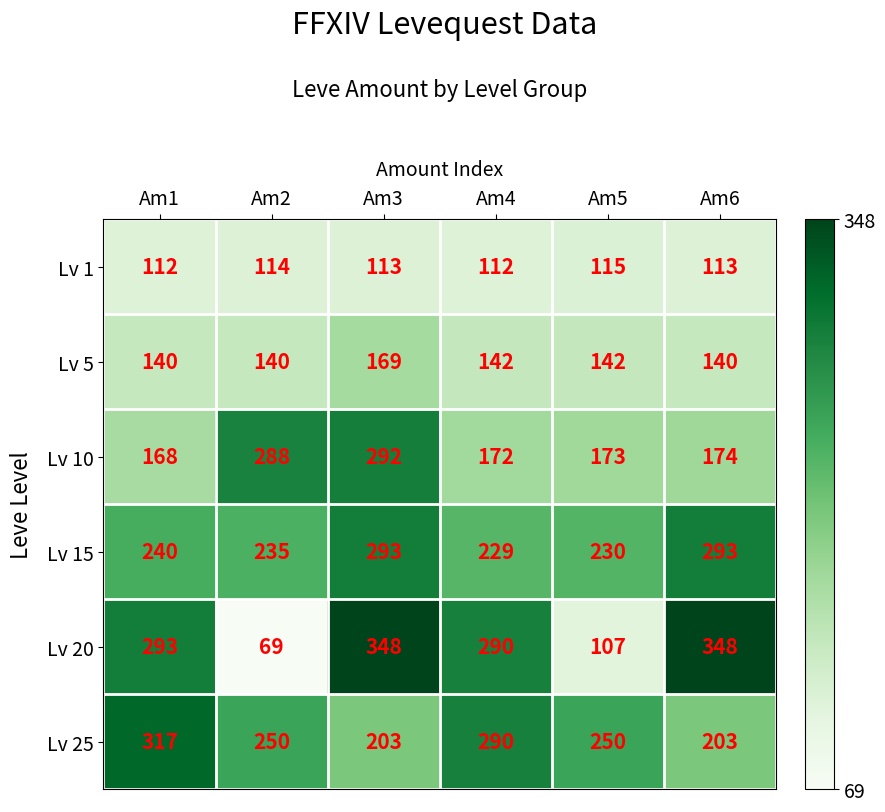

At Am3, list the series in order from smallest to largest.

Lv 1, Lv 5, Lv 25, Lv 10, Lv 15, Lv 20